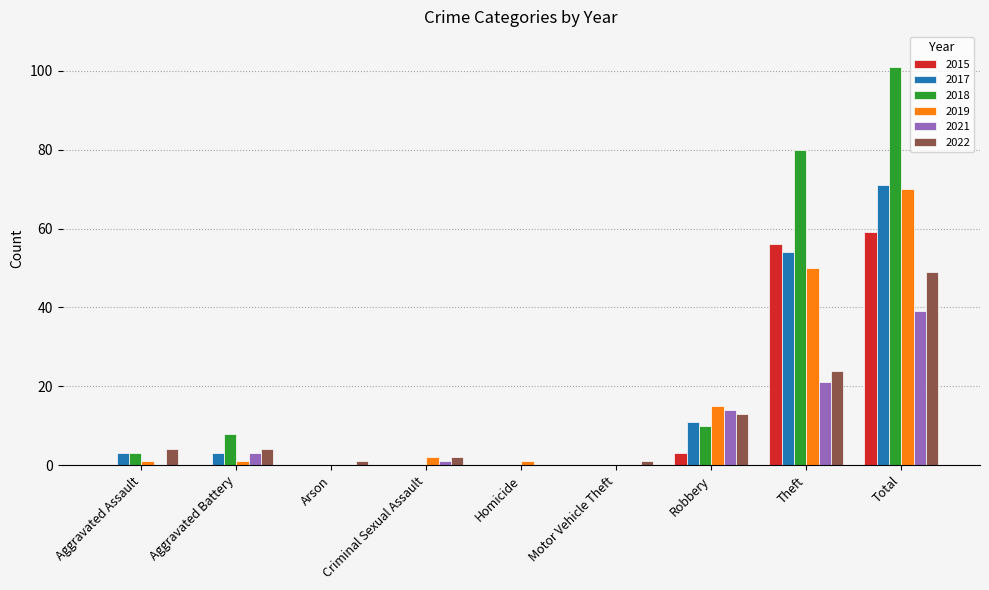

Is the value of 2021 at Criminal Sexual Assault greater than the value of 2022 at Theft?

No